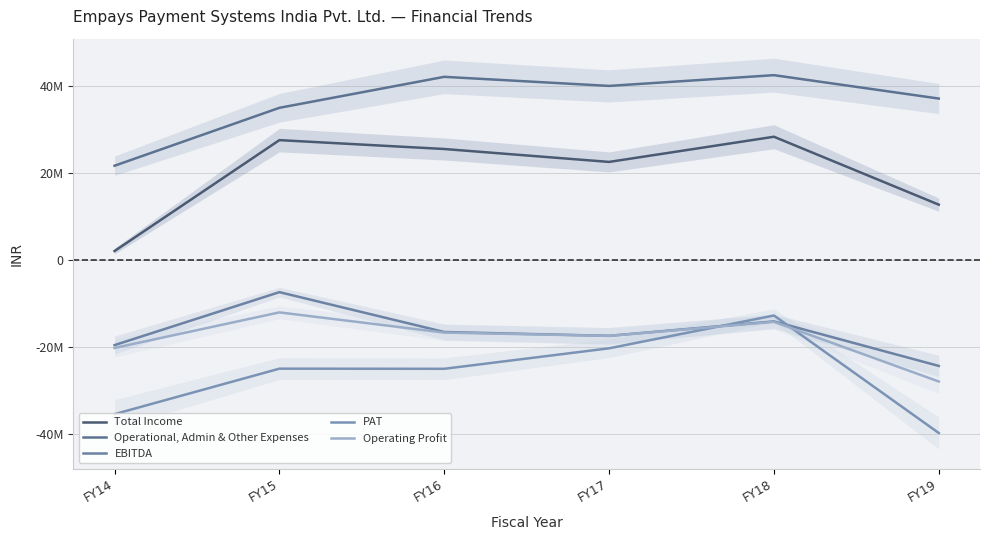

Which series has the largest total across all categories?

Operational, Admin & Other Expenses